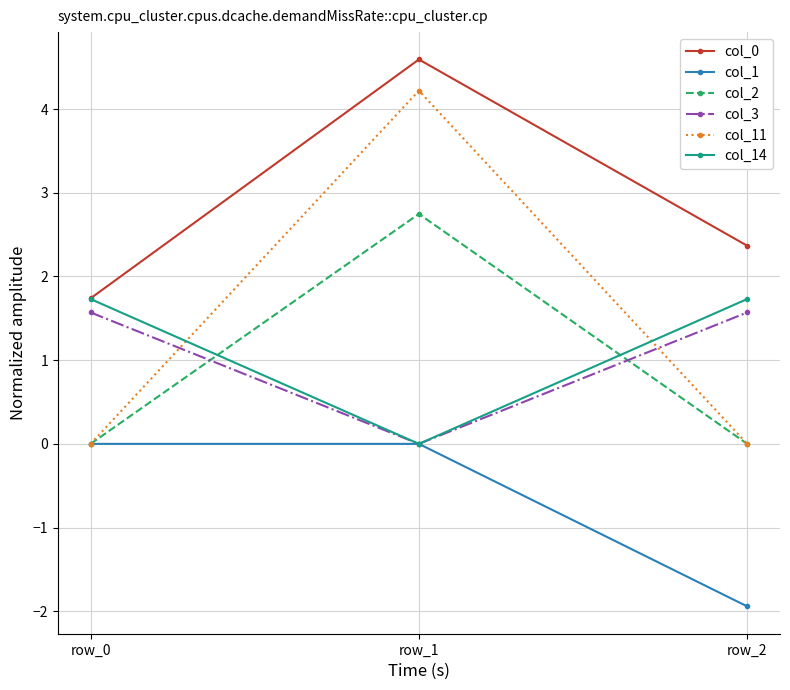

The value of col_0 at row_2 is 2.4. True or false?

True